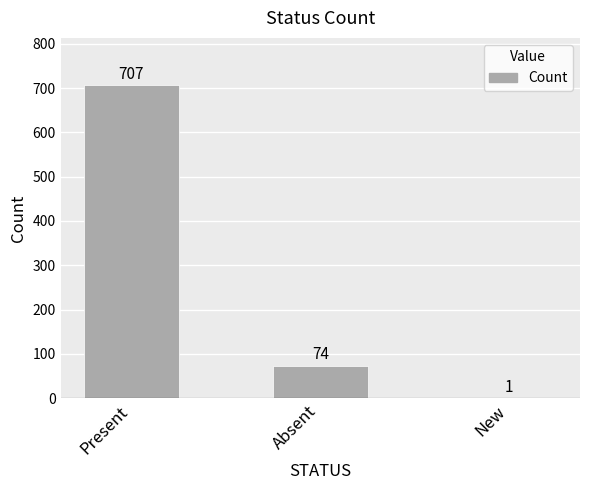

Read the value at Present, to the nearest 50.

700